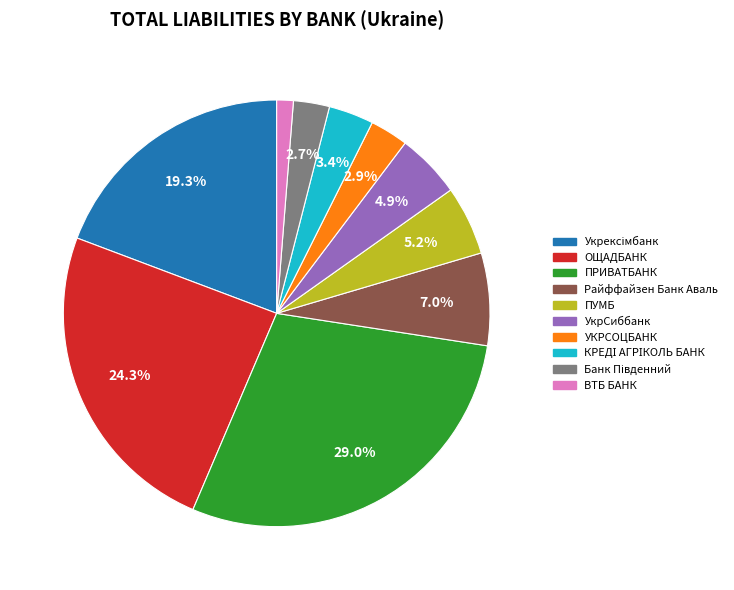

What portion of the pie excludes ПРИВАТБАНК?

71.0%